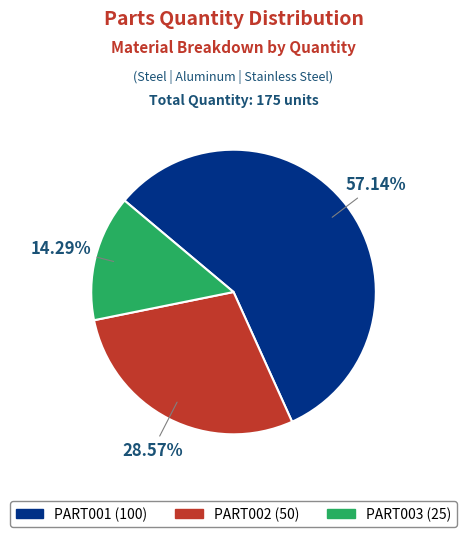

What percentage is the PART003 slice, to the nearest percent?

14%